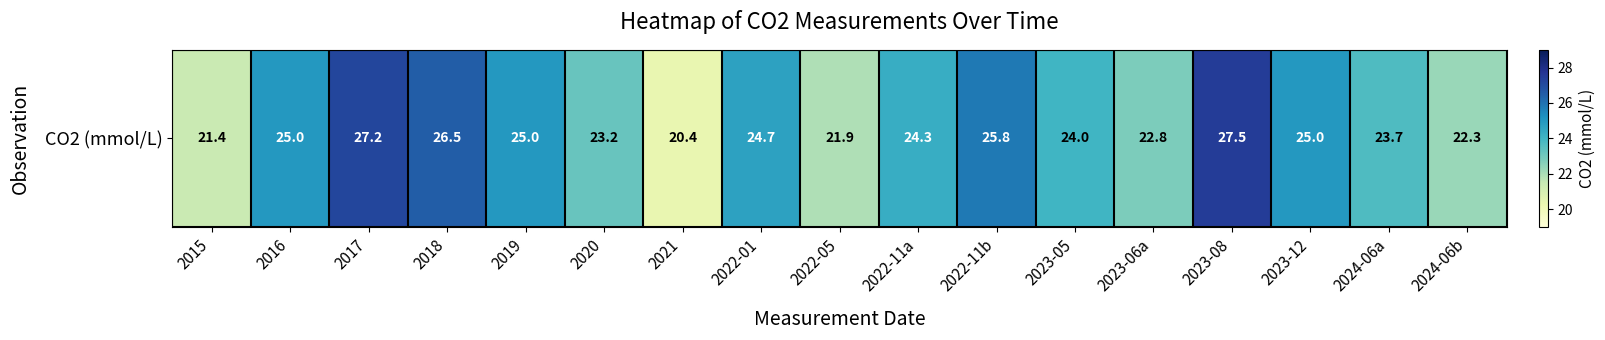

What is the smallest value displayed?

20.4